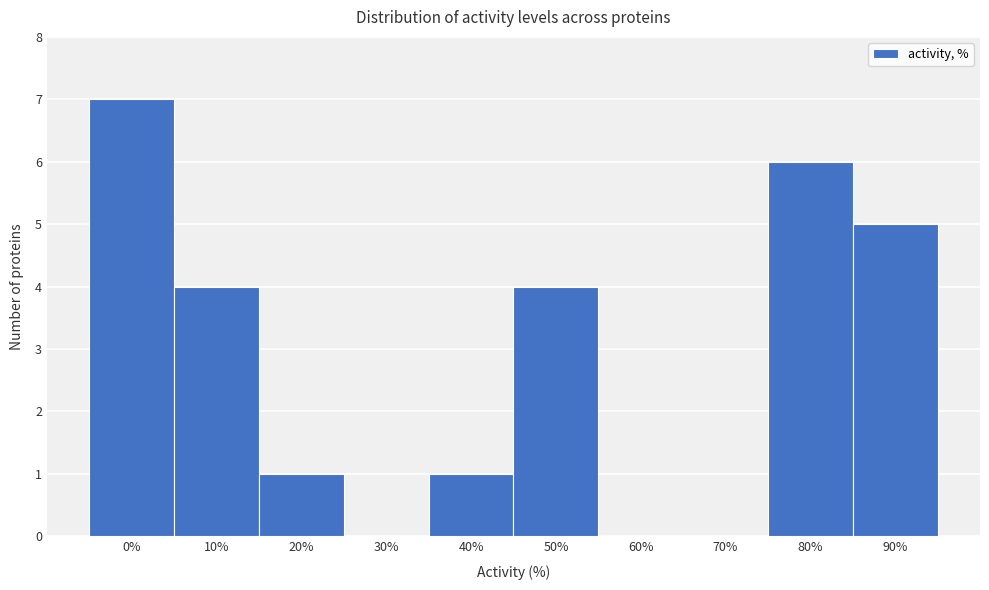

Reading right to left, what are all the values shown in this chart?

90%=5	80%=6	70%=0	60%=0	50%=4	40%=1	30%=0	20%=1	10%=4	0%=7